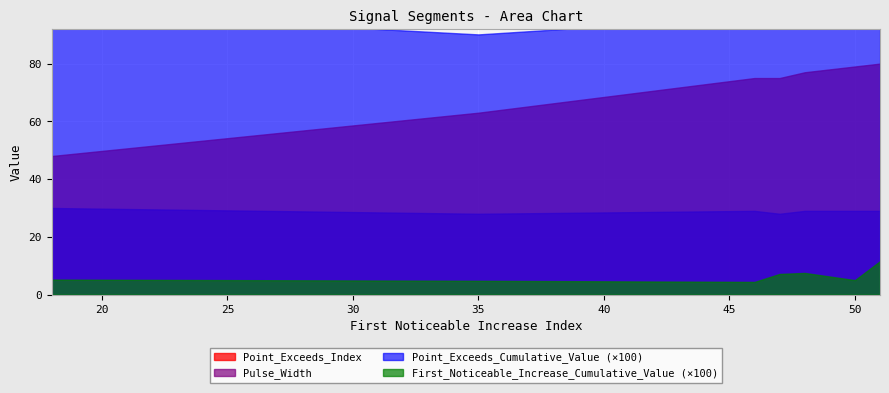

How many lines are shown in the chart?

4